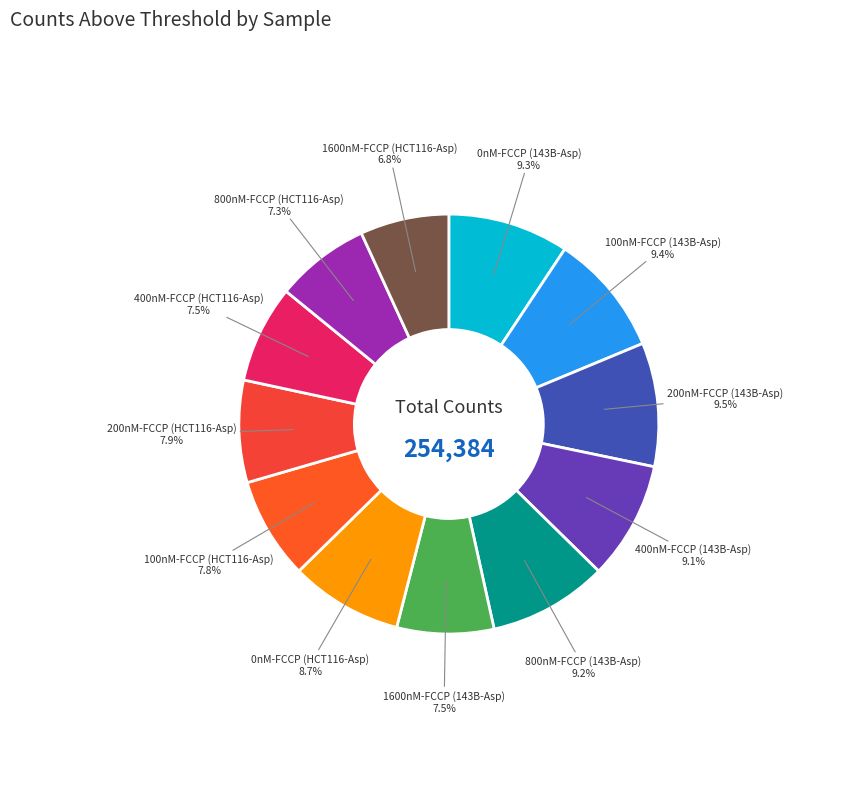

Do 100nM-FCCP (HCT116-Asp) and 0nM-FCCP (143B-Asp) together represent more than half of the pie?

No